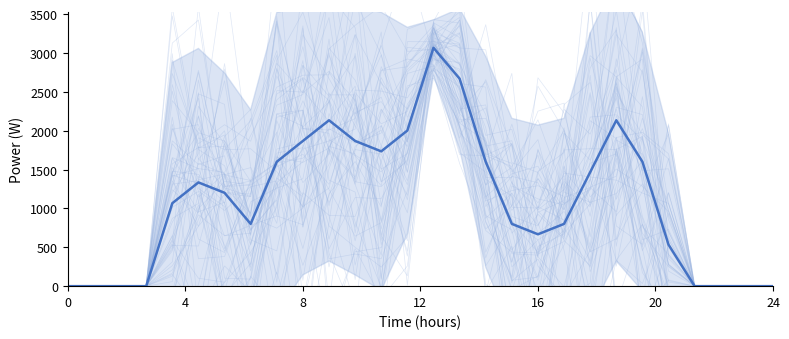

What is the value of the 8th point from the left?

801.0